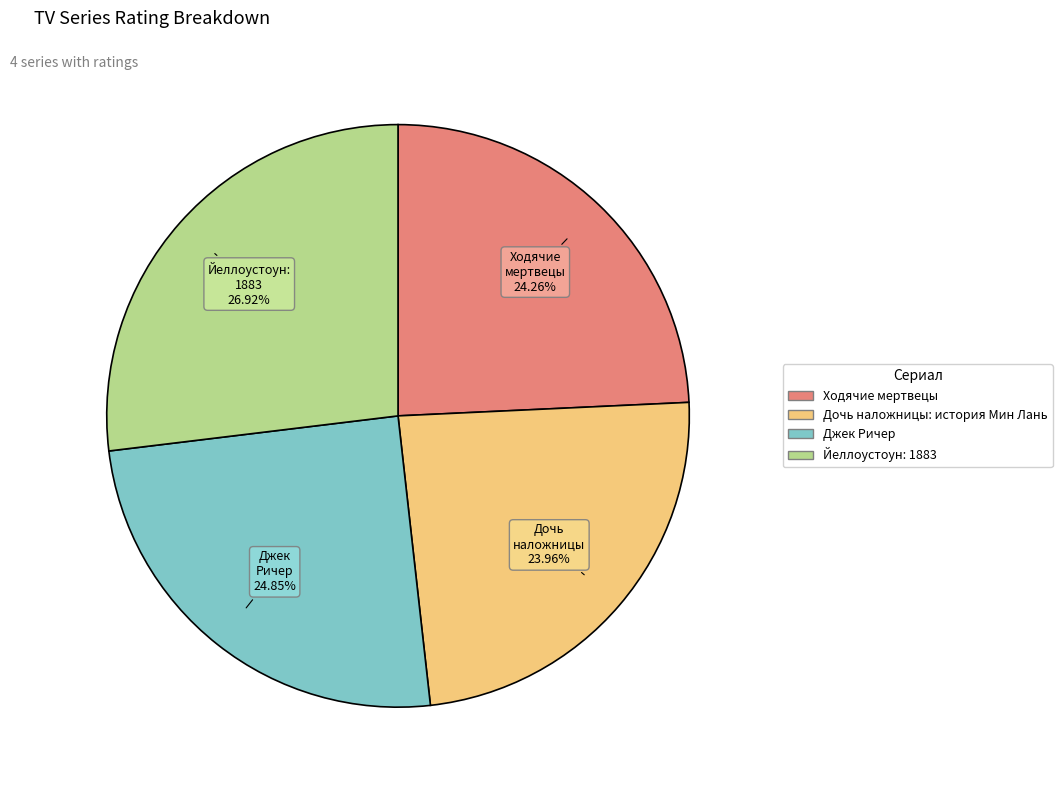

To the nearest percent, what percentage of the pie is Ходячие мертвецы?

24%